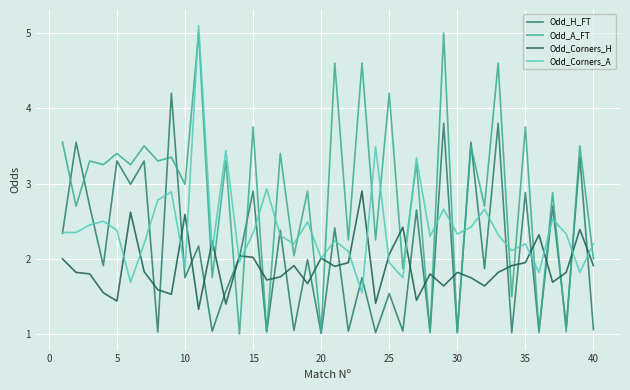

Which series has the largest range (max minus min)?

Odd_A_FT